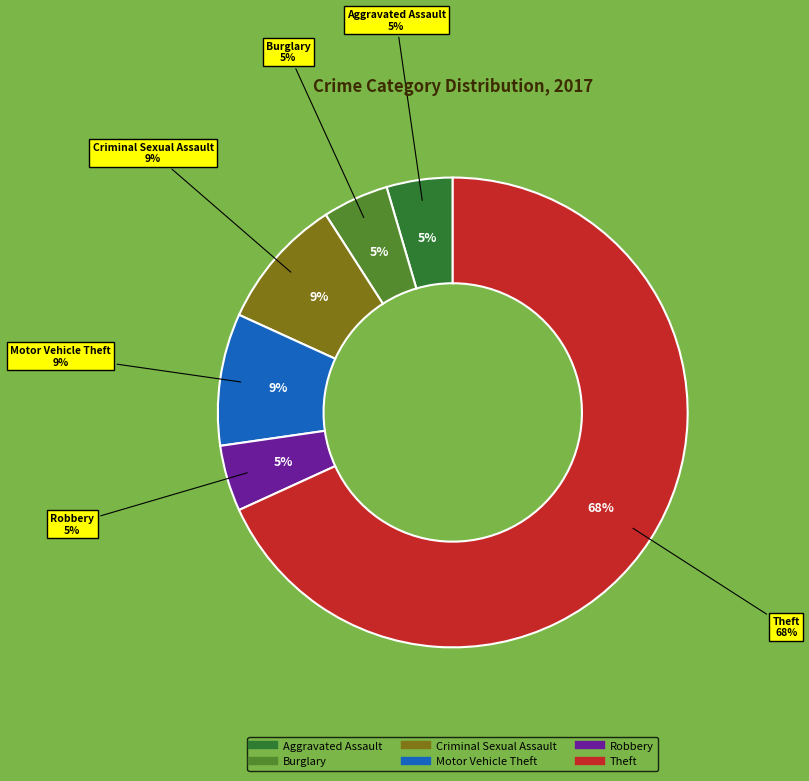

Which category has the biggest portion of the pie?

Theft